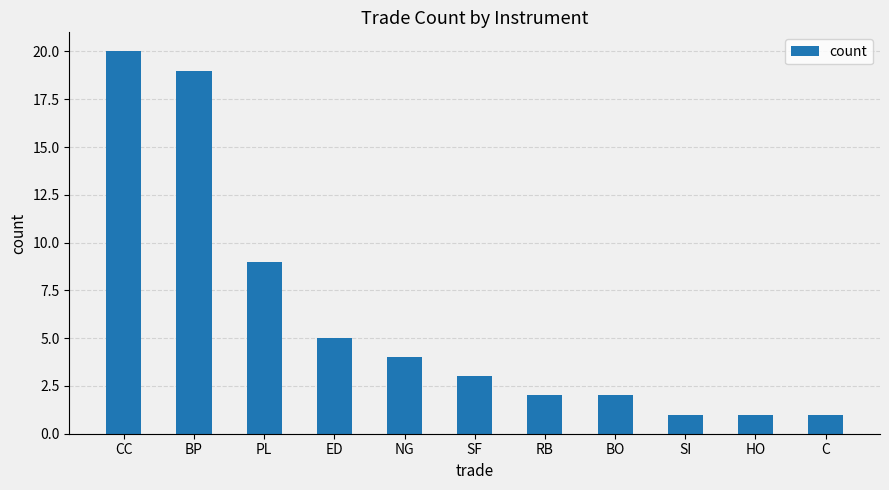

The chart shows a value of 0 at C. True or false?

False